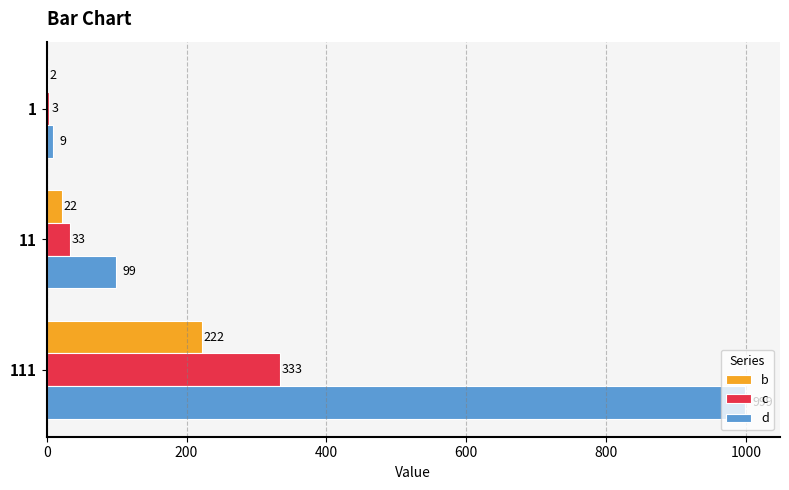

Between 1 and 111, which series saw the biggest shift?

d